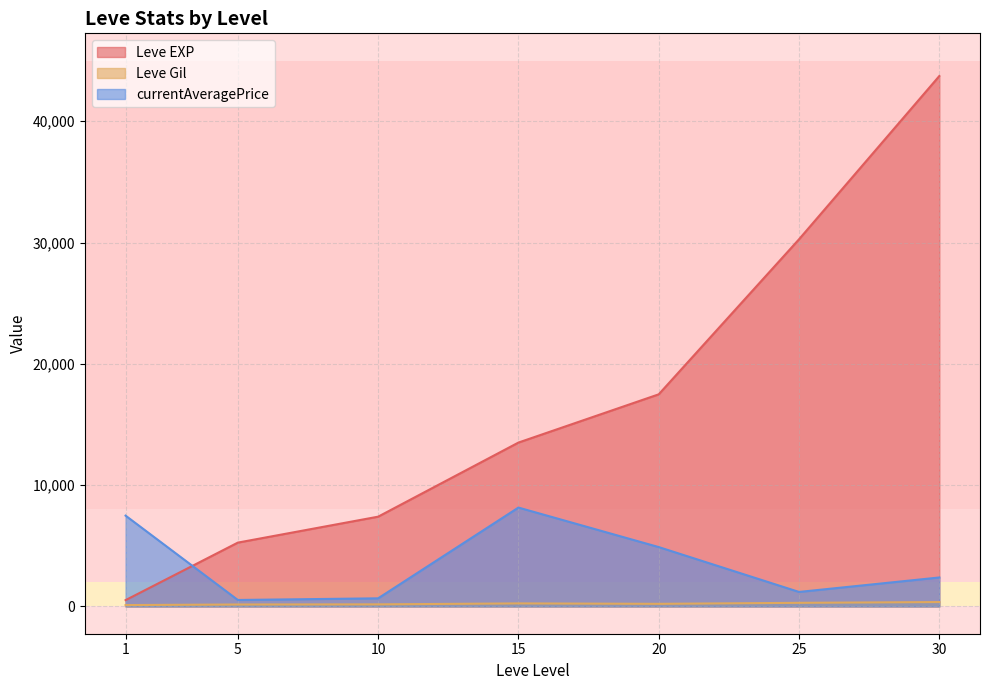

Between 1 and 25, which series saw the biggest shift?

Leve EXP